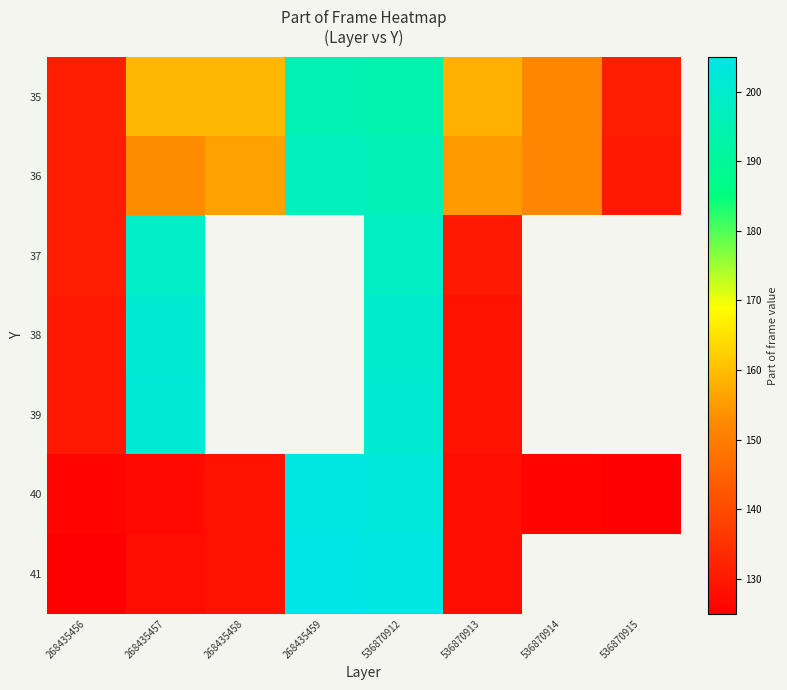

The value of 41 at 536870913 is 128.0. True or false?

True